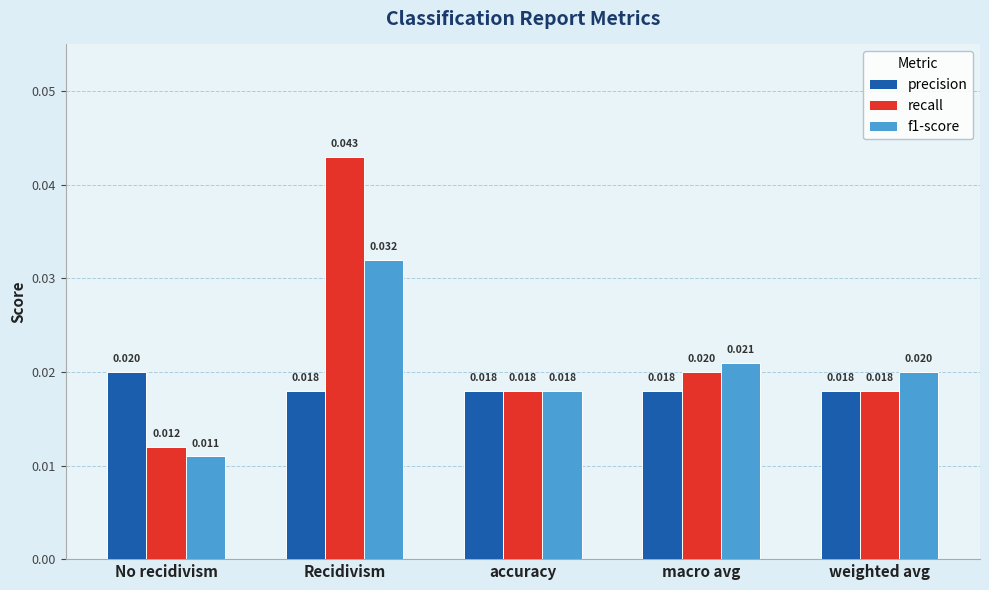

Count the number of categories in the chart.

5